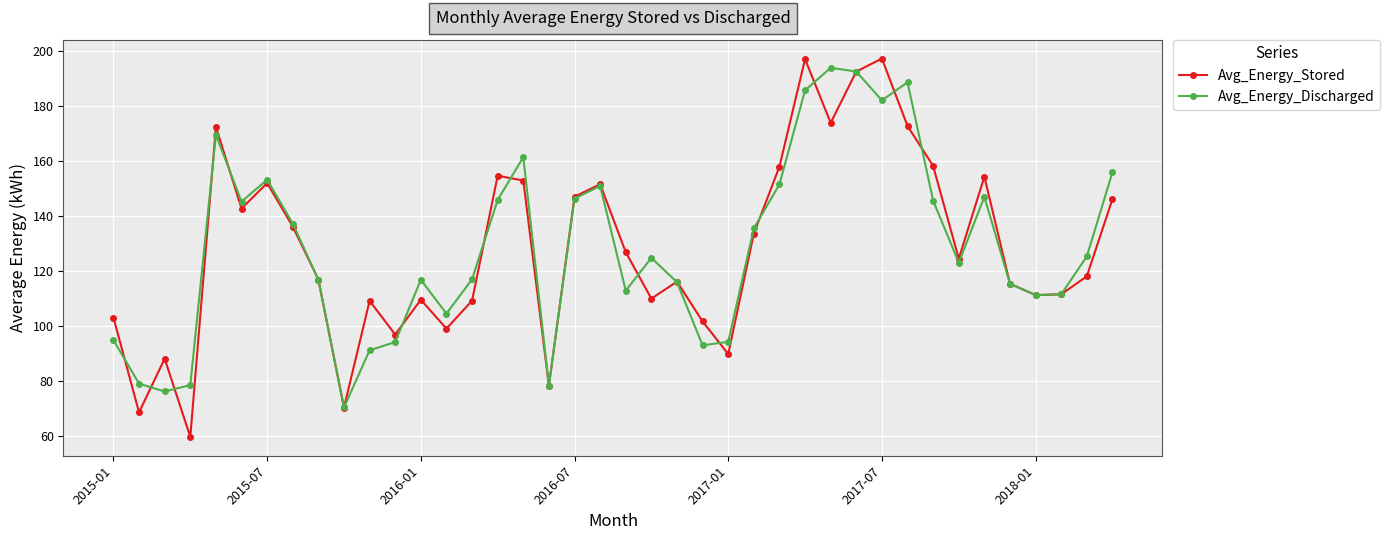

Which series has the largest range (max minus min)?

Avg_Energy_Stored